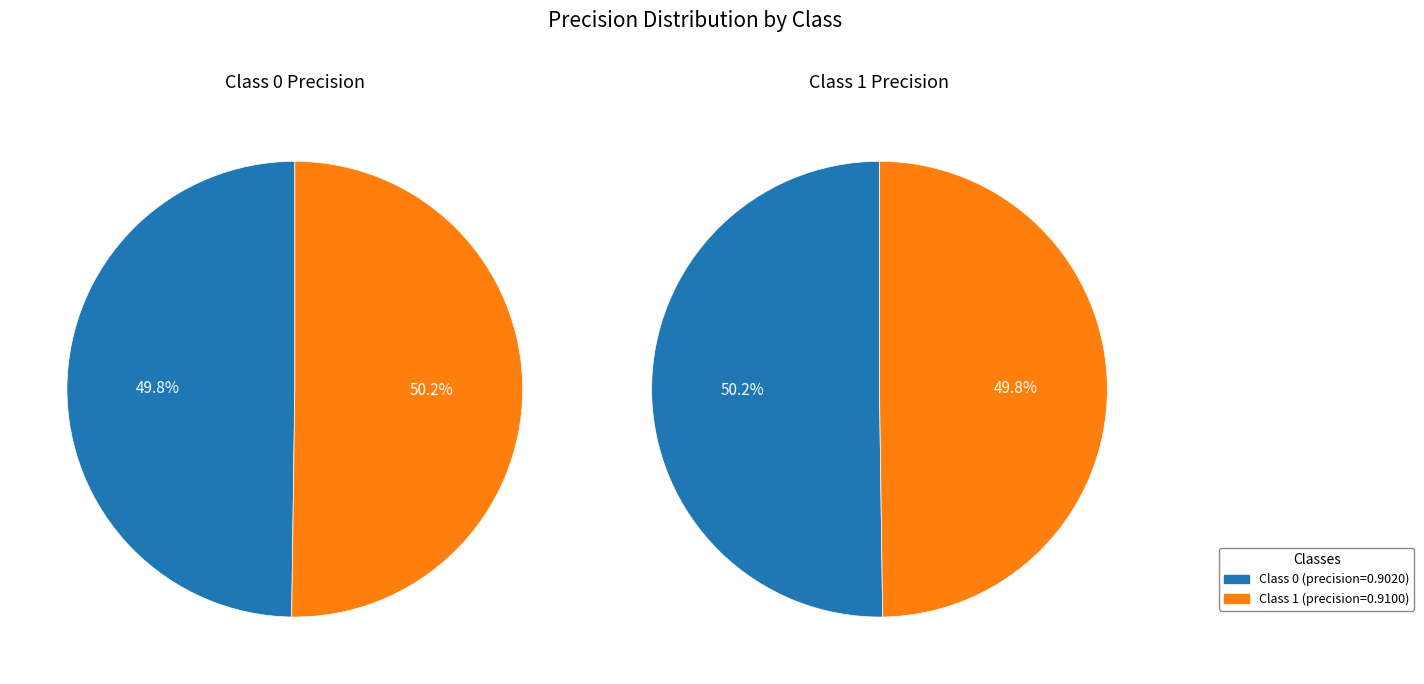

Is the sum of 1 and 0 greater than half?

Yes